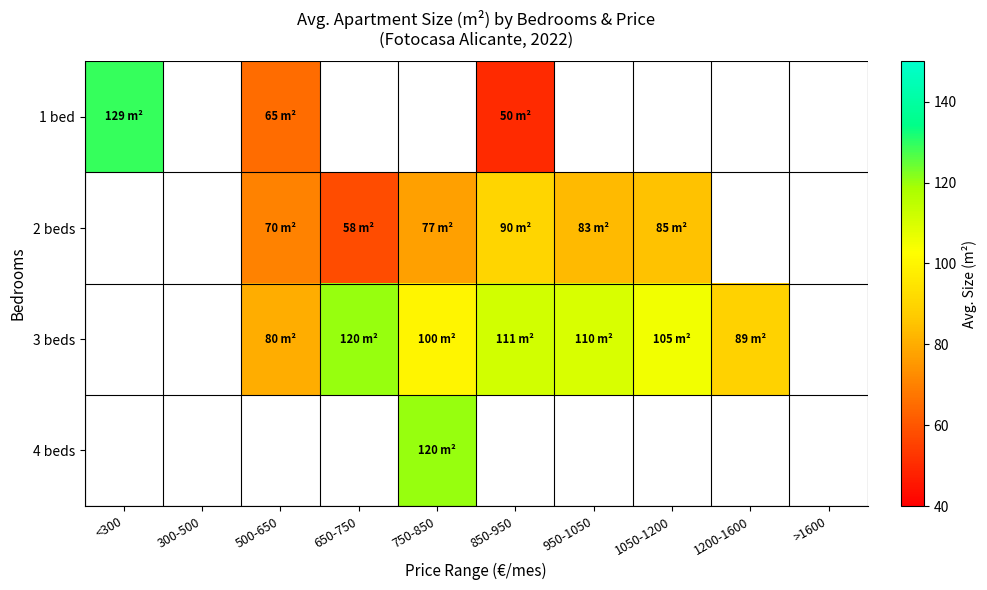

What is the spread (max minus min) of values at 850-950?

111.0